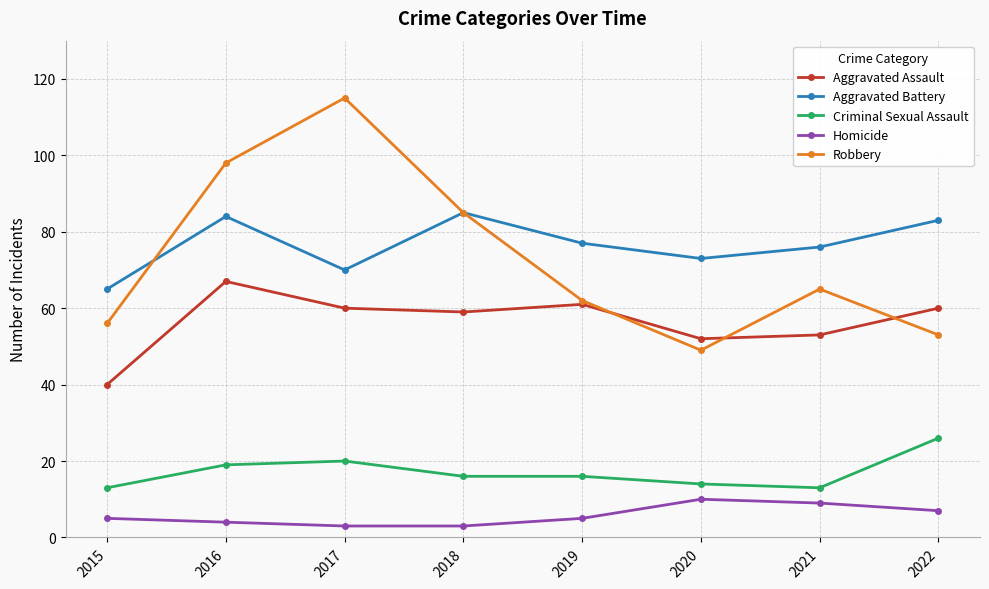

Reading left to right, transcribe all the data shown in this chart.

Aggravated Assault: 40	67	60	59	61	52	53	60
Aggravated Battery: 65	84	70	85	77	73	76	83
Criminal Sexual Assault: 13	19	20	16	16	14	13	26
Homicide: 5	4	3	3	5	10	9	7
Robbery: 56	98	115	85	62	49	65	53